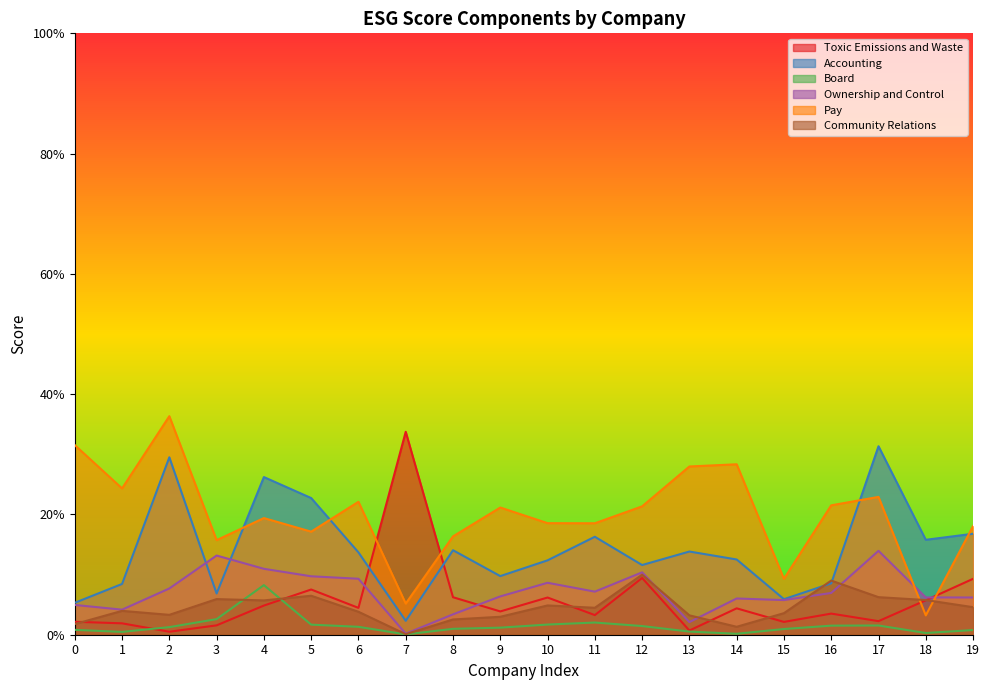

Reading left to right, what are all the values shown in this chart?

Toxic Emissions and Waste: 0.0	0.0	0.0	0.0	0.0	0.1	0.0	0.3	0.1	0.0	0.1	0.0	0.1	0.0	0.0	0.0	0.0	0.0	0.1	0.1
Accounting: 0.1	0.1	0.3	0.1	0.3	0.2	0.1	0.0	0.1	0.1	0.1	0.2	0.1	0.1	0.1	0.1	0.1	0.3	0.2	0.2
Board: 0.0	0.0	0.0	0.0	0.1	0.0	0.0	0.0	0.0	0.0	0.0	0.0	0.0	0.0	0.0	0.0	0.0	0.0	0.0	0.0
Ownership and Control: 0.0	0.0	0.1	0.1	0.1	0.1	0.1	0.0	0.0	0.1	0.1	0.1	0.1	0.0	0.1	0.1	0.1	0.1	0.1	0.1
Pay: 0.3	0.2	0.4	0.2	0.2	0.2	0.2	0.1	0.2	0.2	0.2	0.2	0.2	0.3	0.3	0.1	0.2	0.2	0.0	0.2
Community Relations: 0.0	0.0	0.0	0.1	0.1	0.1	0.0	0.0	0.0	0.0	0.0	0.0	0.1	0.0	0.0	0.0	0.1	0.1	0.1	0.0